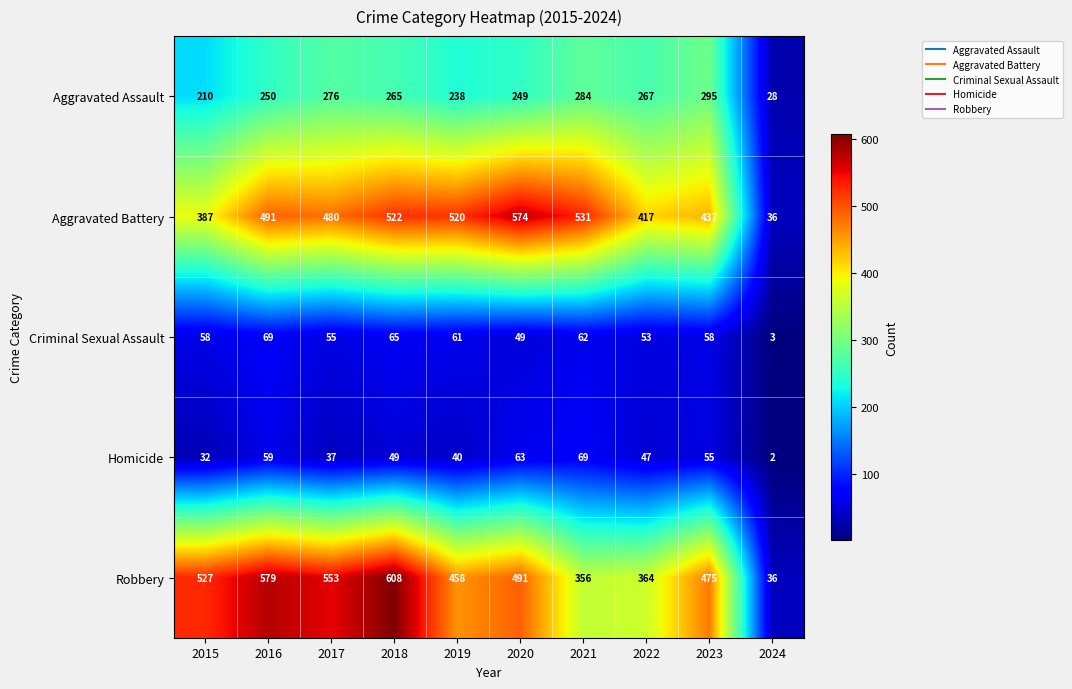

What is the difference between the Aggravated Assault values at 2024 and 2020?

221